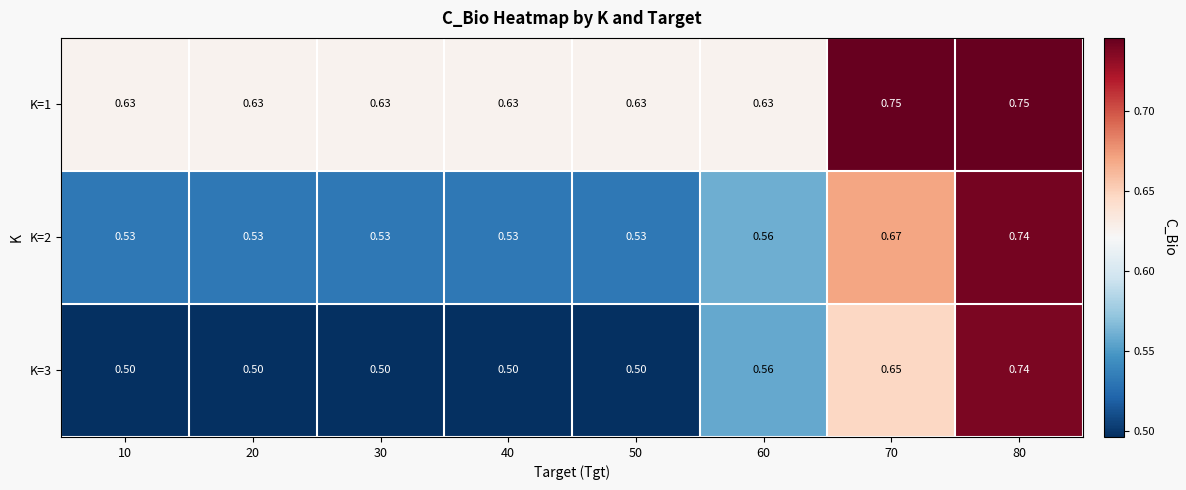

How many data points does each series have?

8